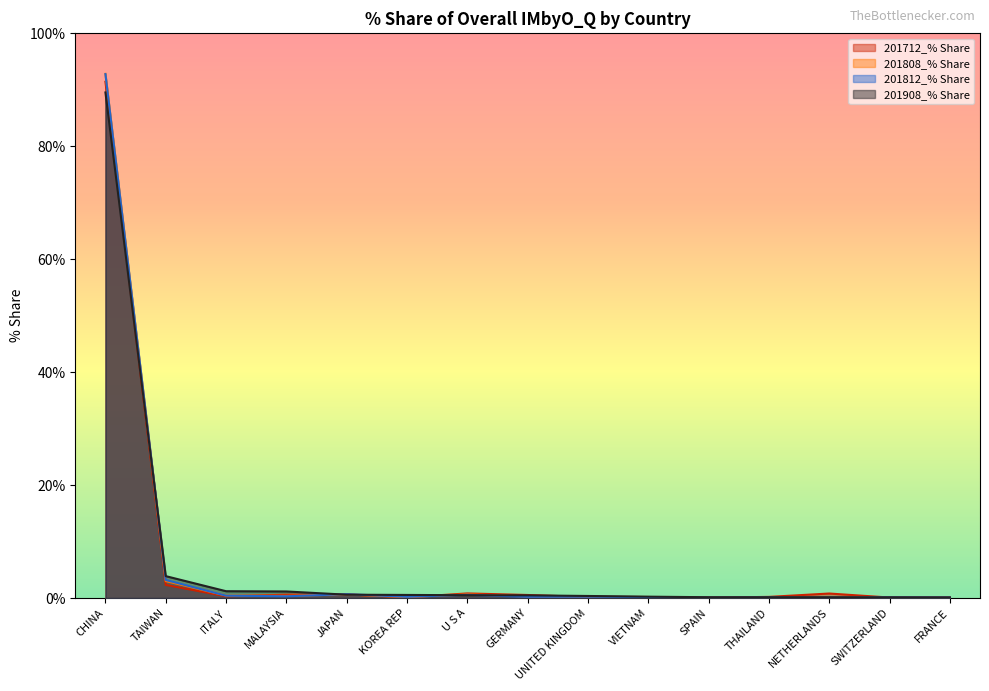

What is the average value of the 201908_% Share series?

6.6